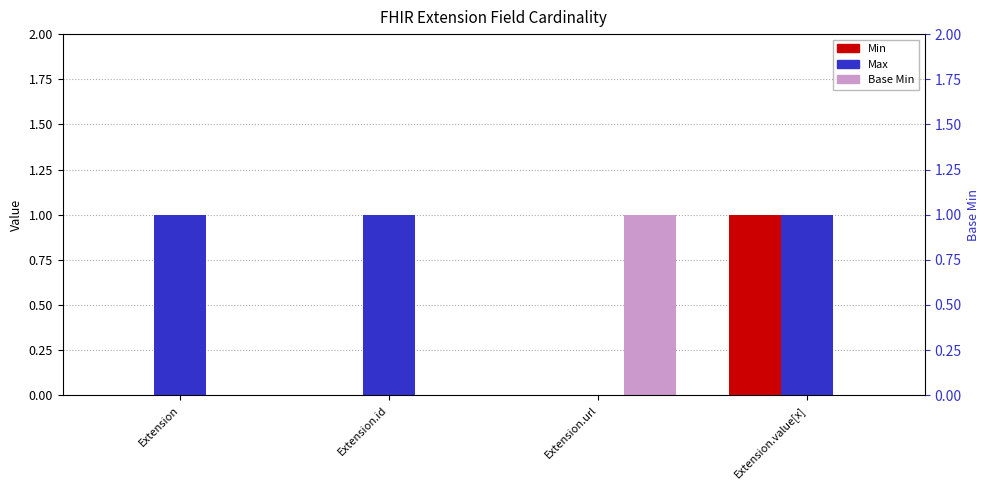

Is the value of Base Min at Extension.url greater than the value of Min at Extension.id?

Yes